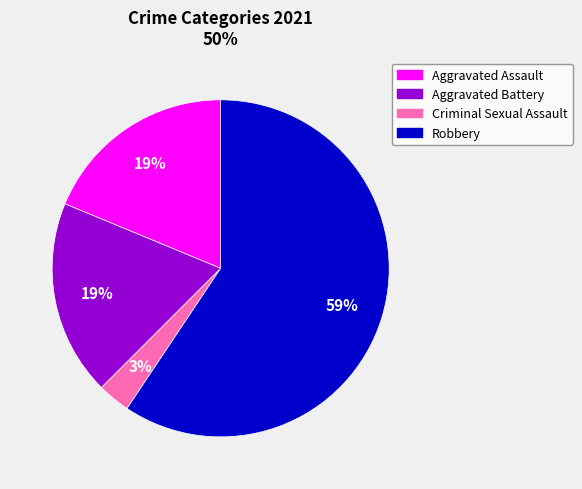

To the nearest percent, what is the average slice percentage?

25%